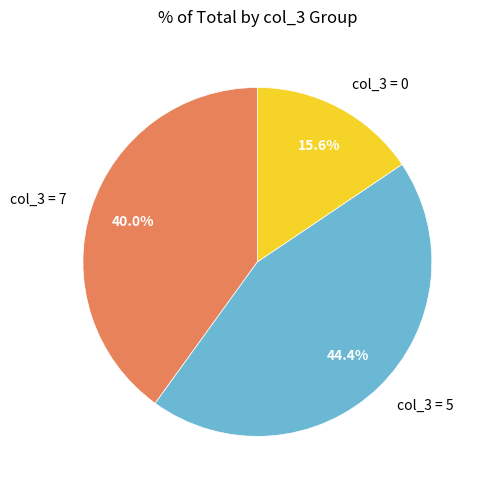

Is the sum of col_3 = 7 and col_3 = 0 greater than half?

Yes